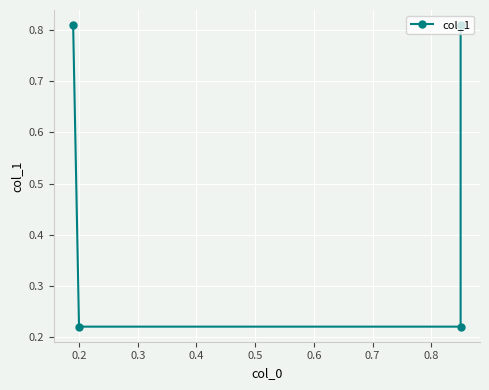

What is the value of the 2nd point from the left?

0.2